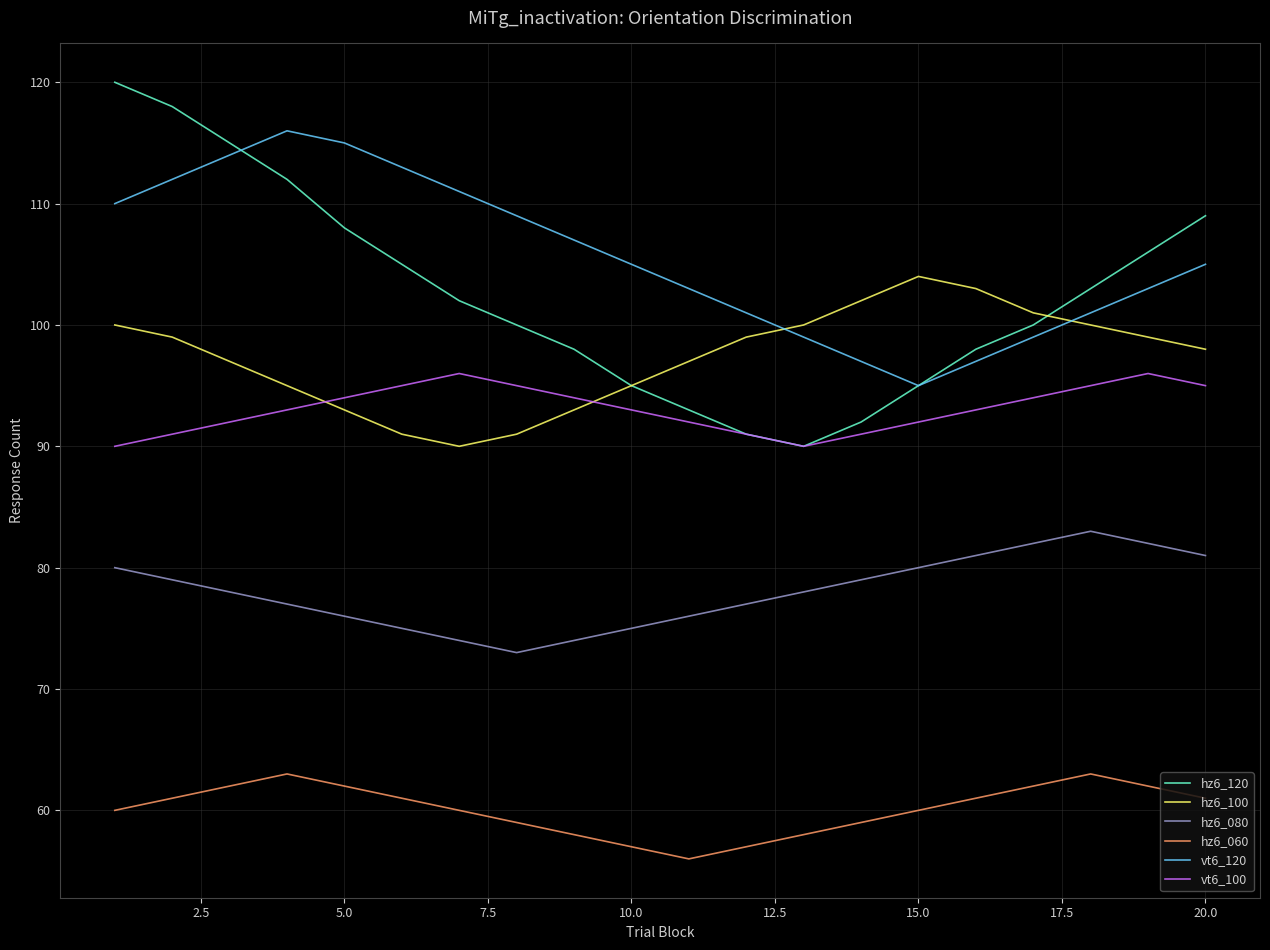

List the series in order of their peak value, lowest first.

hz6_060, hz6_080, vt6_100, hz6_100, vt6_120, hz6_120